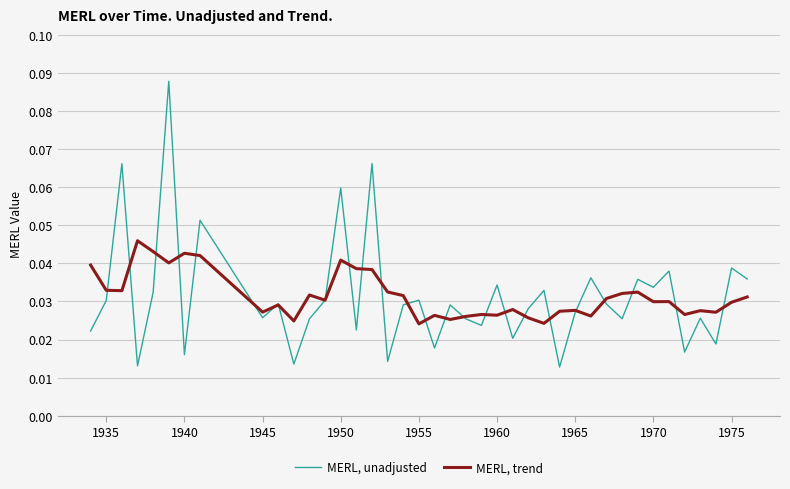

What are all the series names shown in the legend?

MERL, unadjusted, MERL, trend